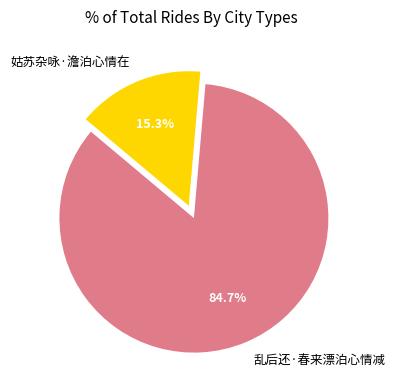

True or false: 姑苏杂咏·澹泊心情在 accounts for 15% of the total.

True